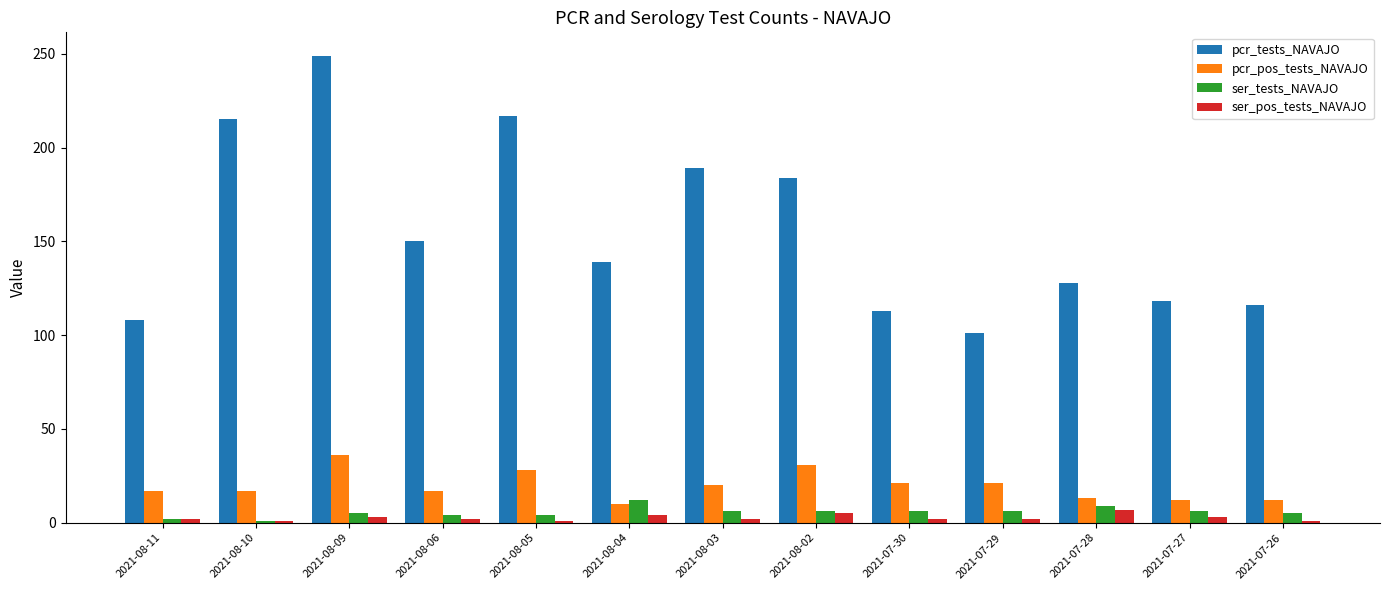

What is the maximum value shown in the chart?

249